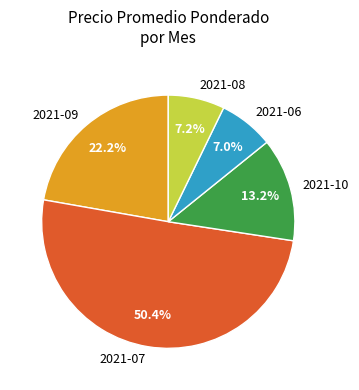

Between 2021-10 and 2021-08, which is larger?

2021-10